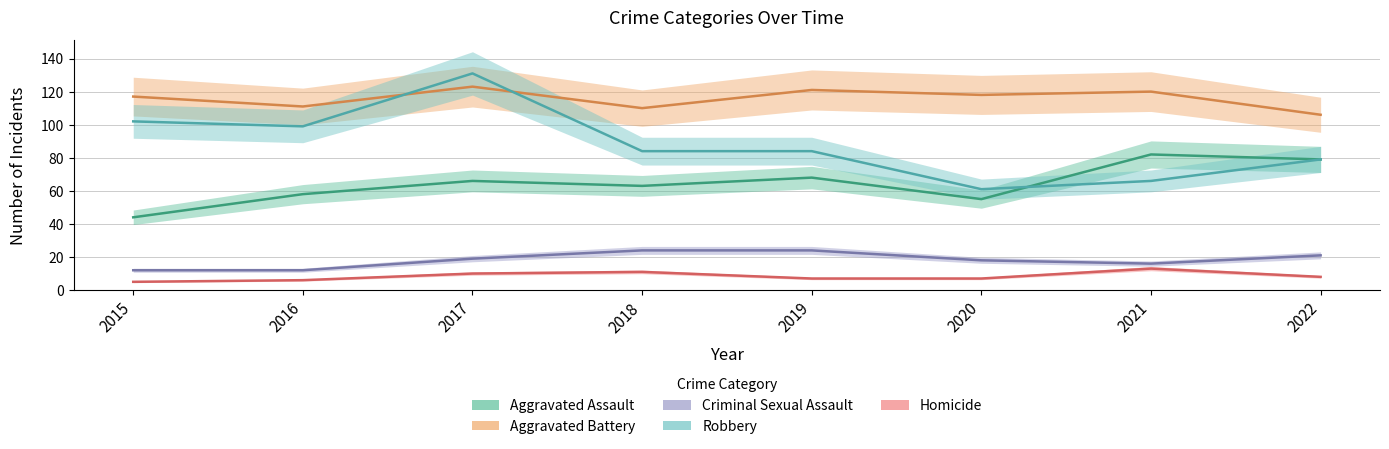

True or false: Homicide and Aggravated Battery intersect in this chart.

False